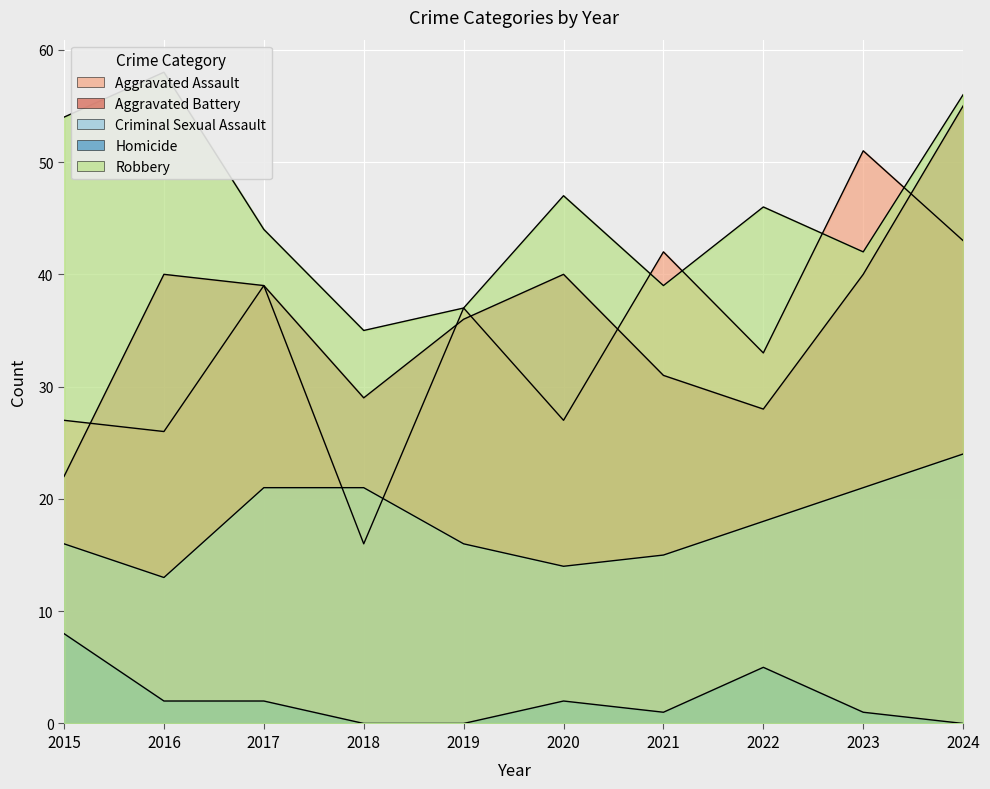

At how many categories does at least one series exceed 3?

10